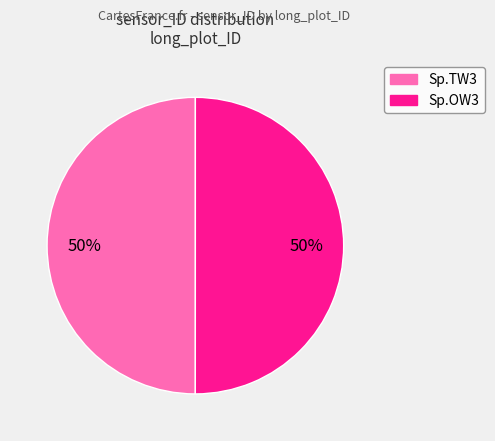

The Sp.OW3 slice represents 50% of the pie. True or false?

True